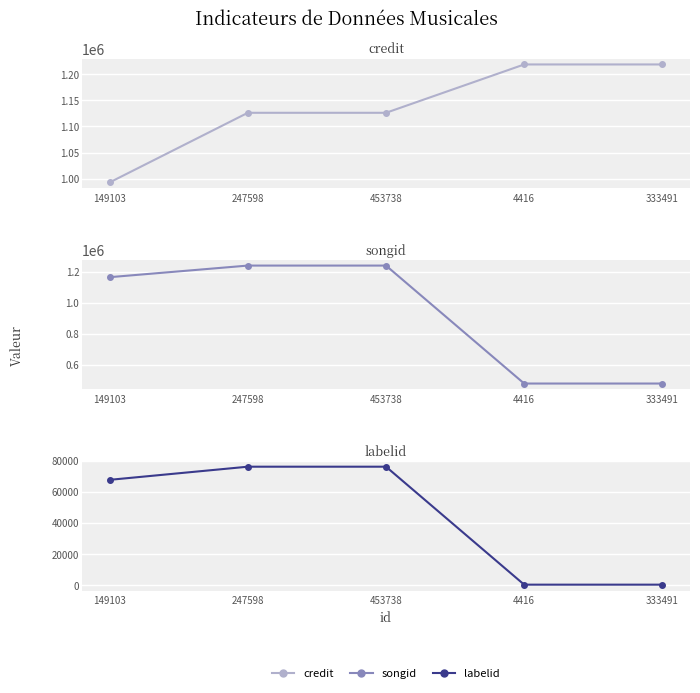

True or false: labelid and songid cross at least once.

False